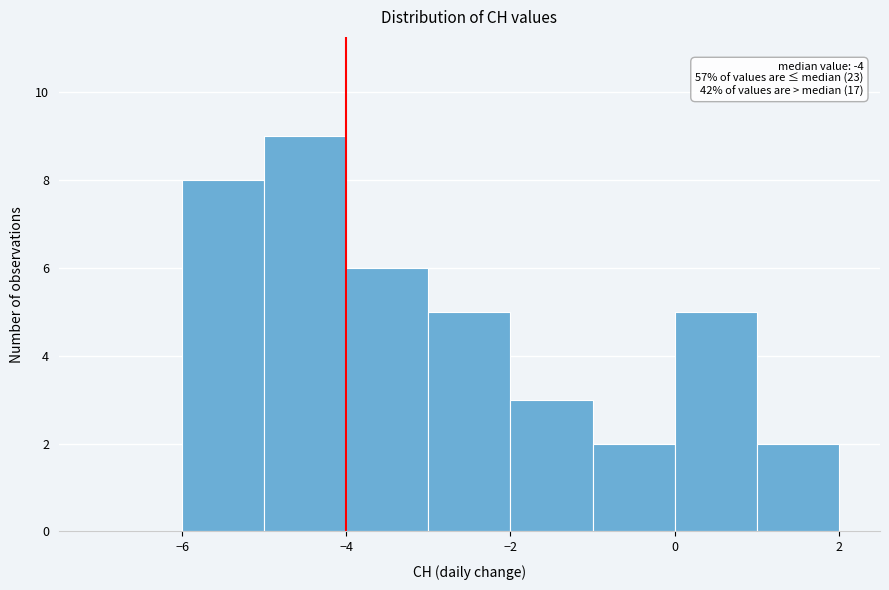

Over which range of the x-axis is the bar tallest?

-5 to -4